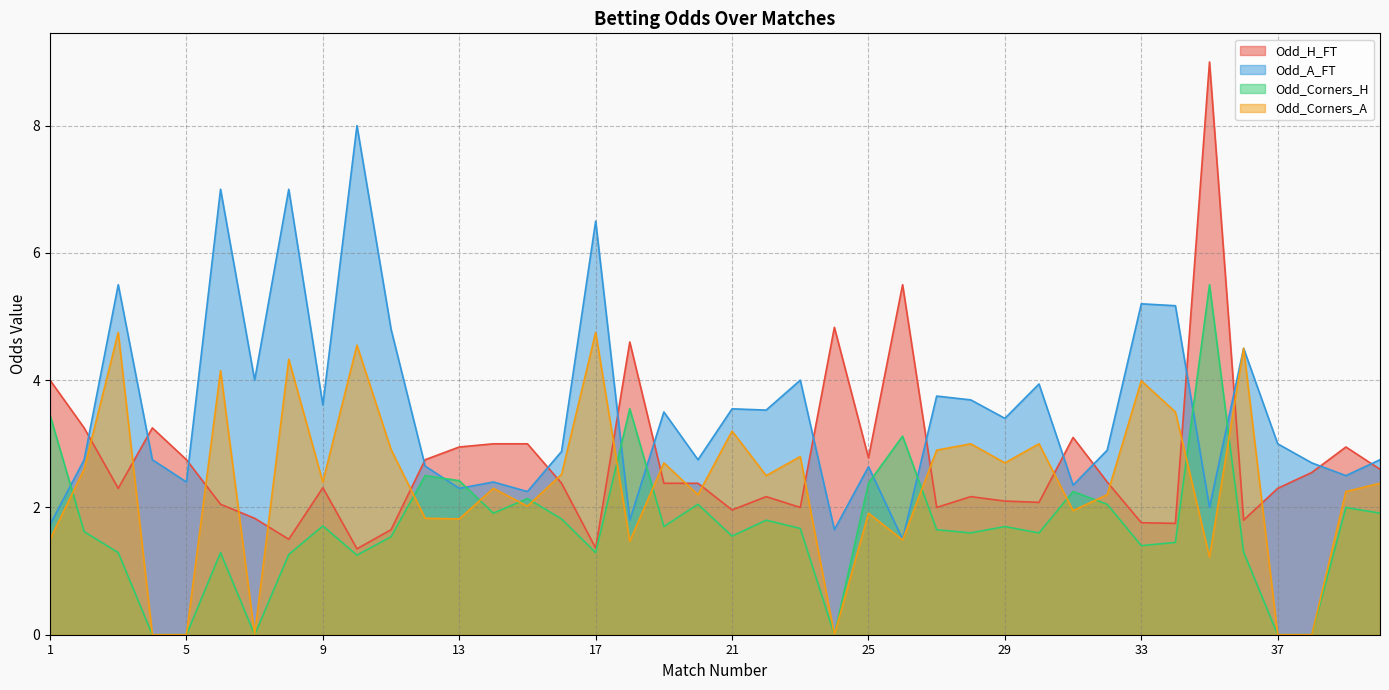

At which label does Odd_Corners_A reach its peak?

3